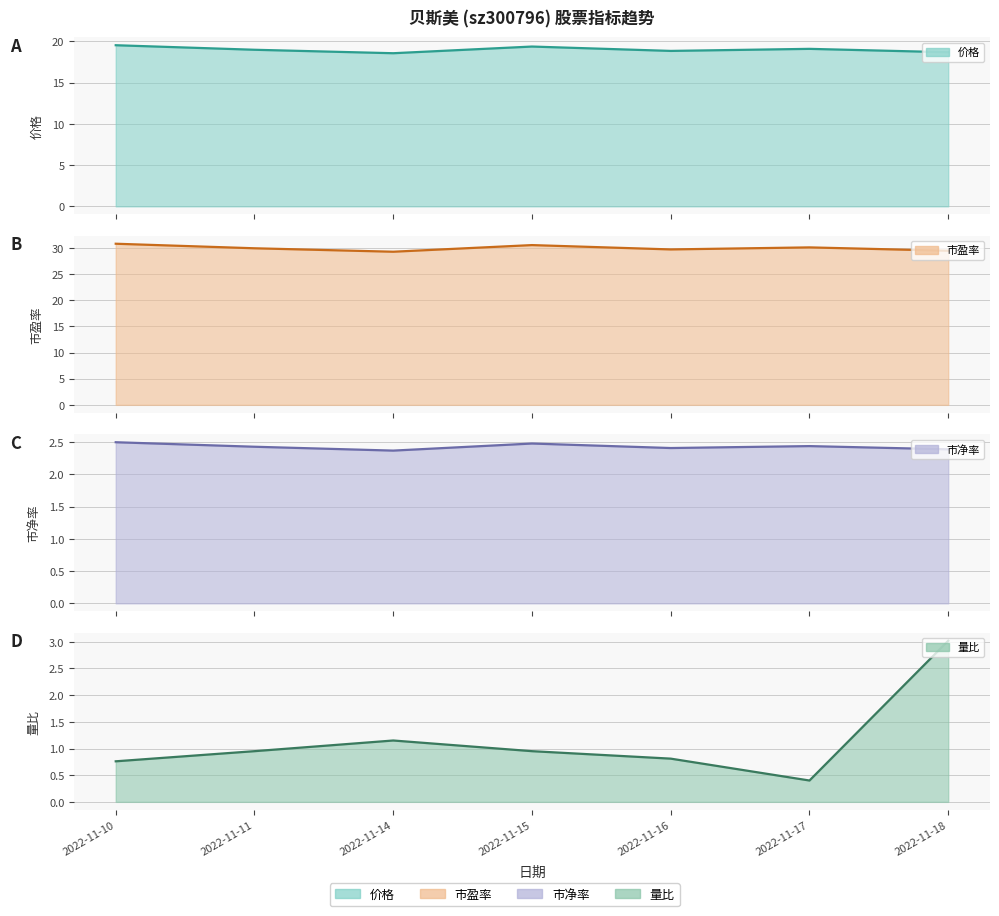

What is the minimum value shown in the chart?

0.4